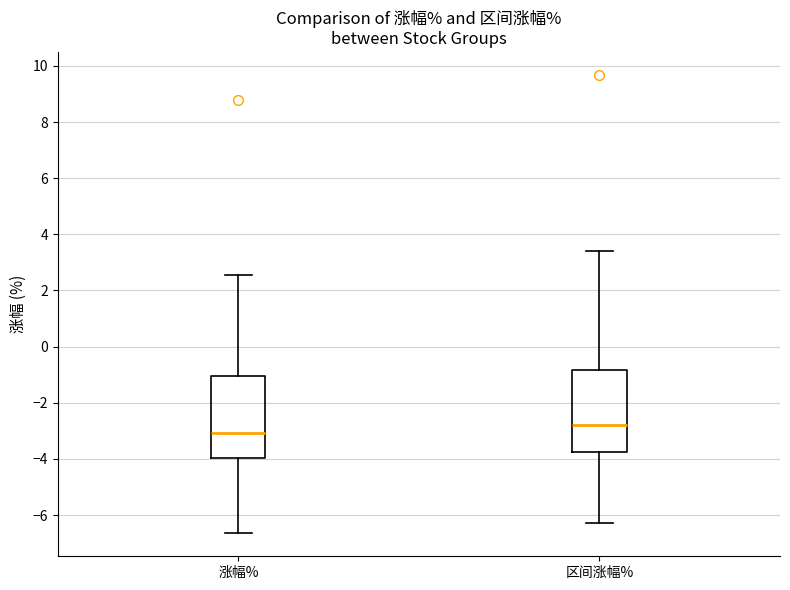

Reading left to right, read every box against the y-axis: the position of its median line, the range the box covers, and the ends of its whiskers. The values are not printed on the chart, so give them approximately, as read against the axis.

涨幅%: median -3.0, box -4.0 to -1.0, whiskers -6.6 to 2.6
区间涨幅%: median -2.8, box -3.8 to -0.8, whiskers -6.2 to 3.4